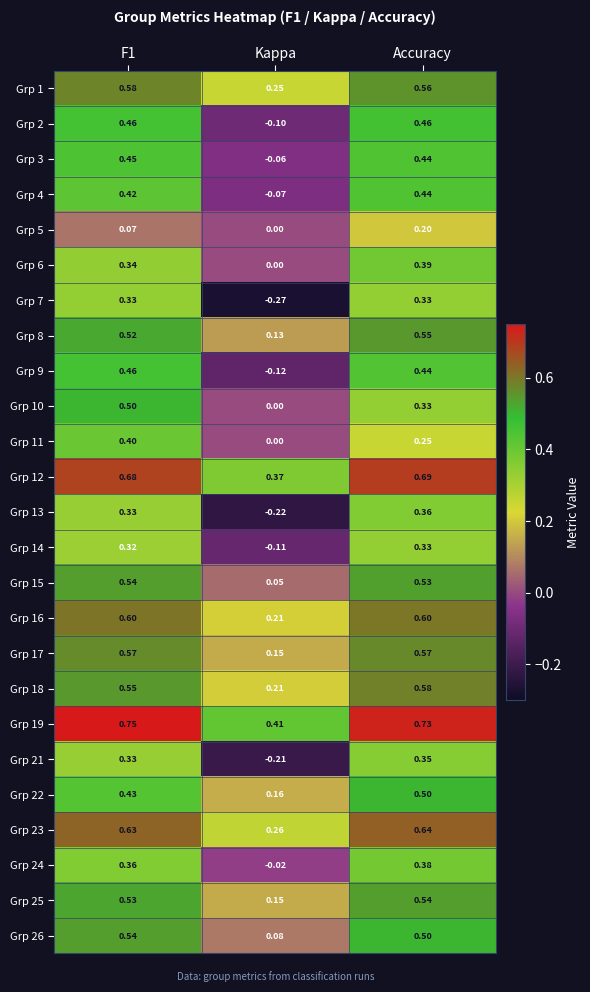

Is the value of Grp 5 at Accuracy greater than the value of Grp 24 at Accuracy?

No